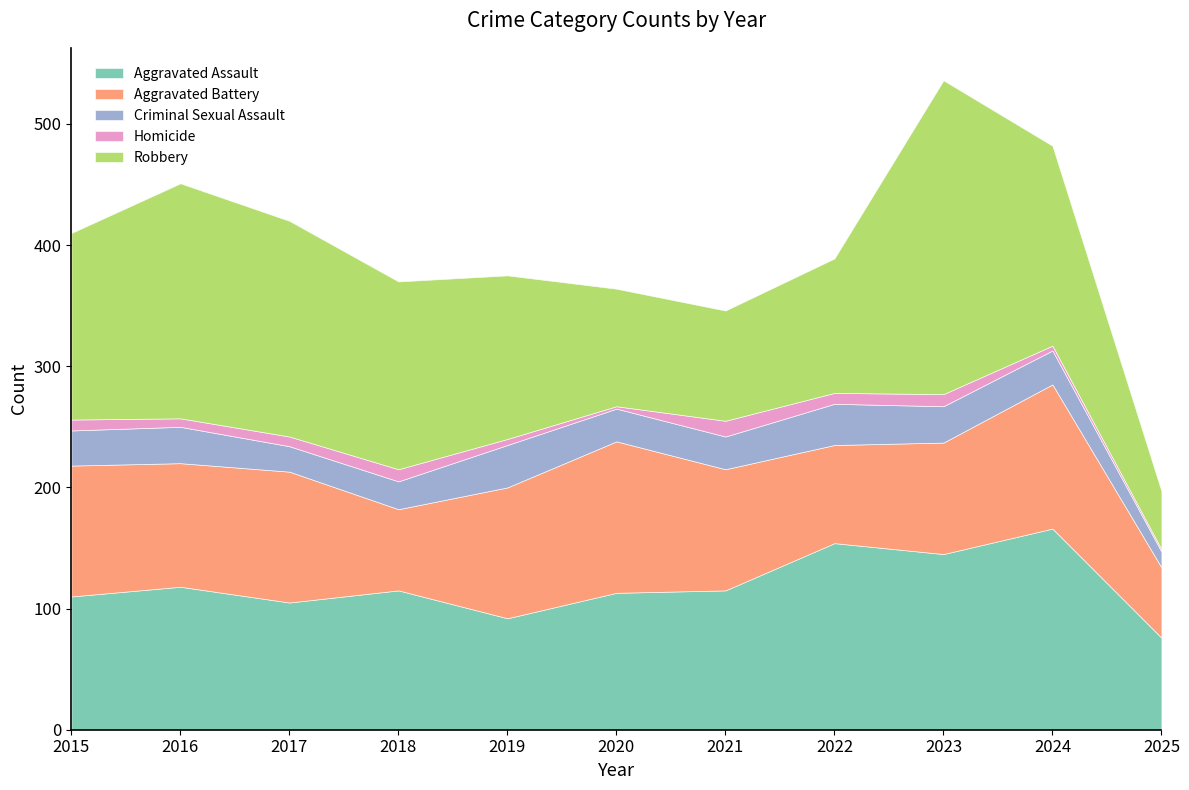

What is the difference between the maximum and minimum values in the Robbery series?

211